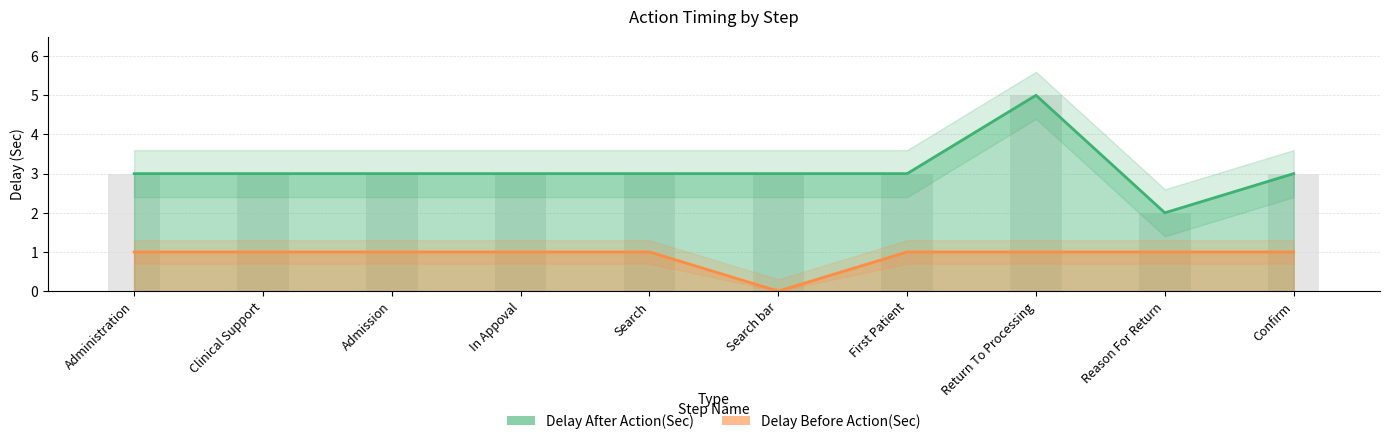

At which category is the sum across all series the highest?

Return To Processing